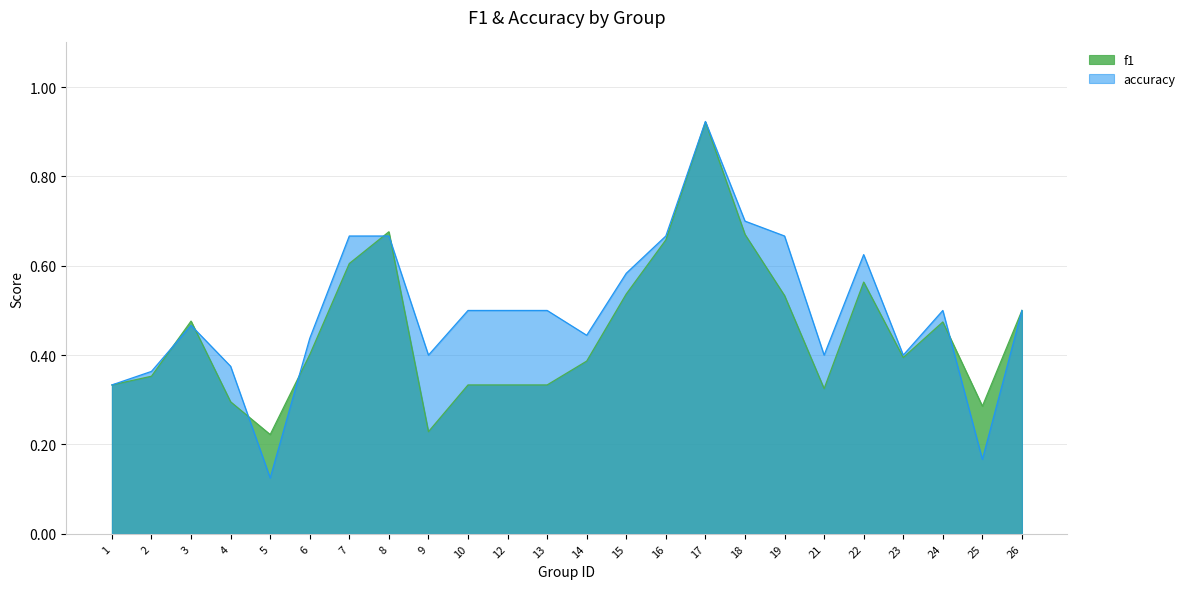

What is the highest value of the f1 series?

0.9